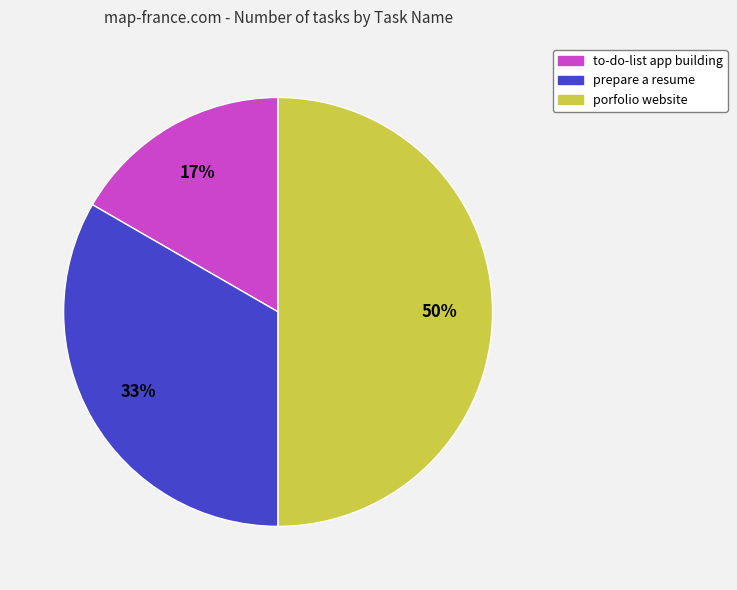

How many segments does this pie chart have?

3